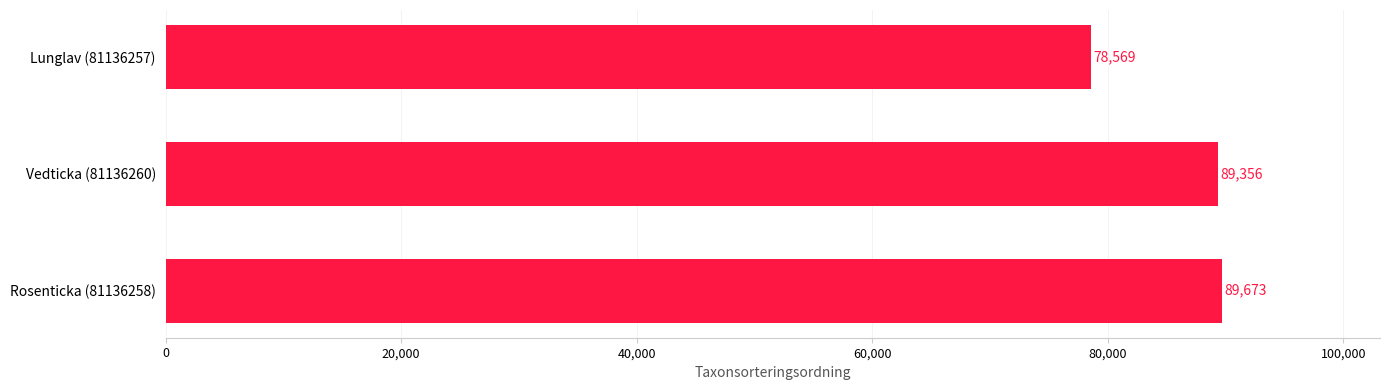

Reading bottom to top, extract all data points from this chart.

Rosenticka (81136258)=89673	Vedticka (81136260)=89356	Lunglav (81136257)=78569